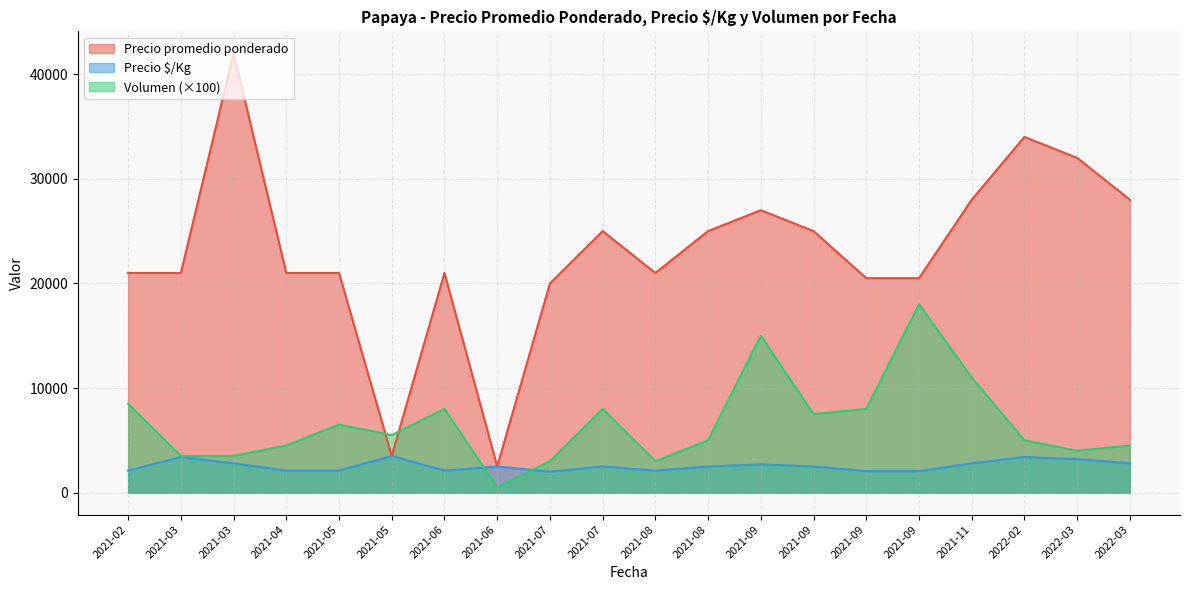

At which label is Precio $/Kg closest to 2750?

2021-03